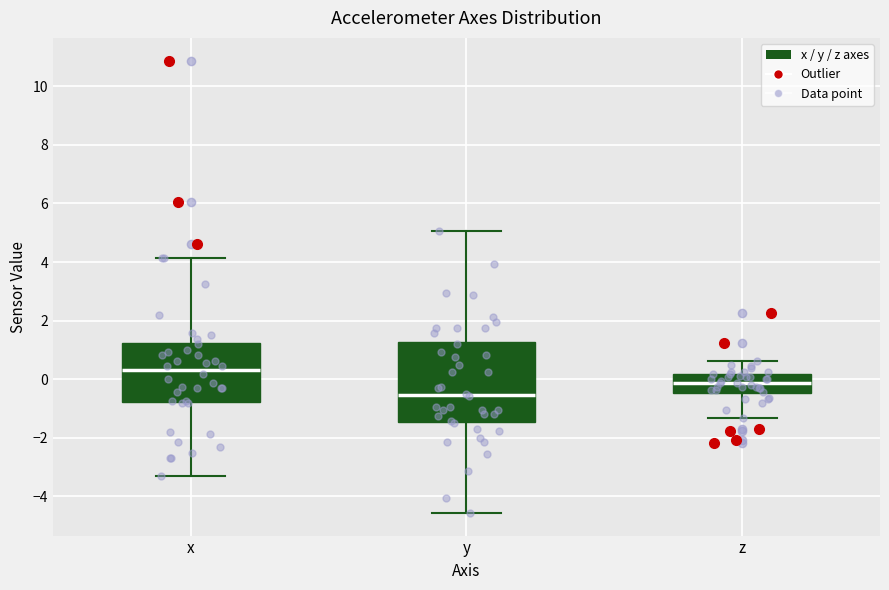

Reading left to right, transcribe this box plot: for each box, give where its median line is, the range the box spans, and where its two whiskers end, as read against the y-axis. The values are not printed on the chart, so give them approximately, as read against the axis.

x: median 0.4, box -0.8 to 1.2, whiskers -3.4 to 4.2
y: median -0.6, box -1.4 to 1.2, whiskers -4.6 to 5.0
z: median -0.2, box -0.4 to 0.2, whiskers -1.4 to 0.6